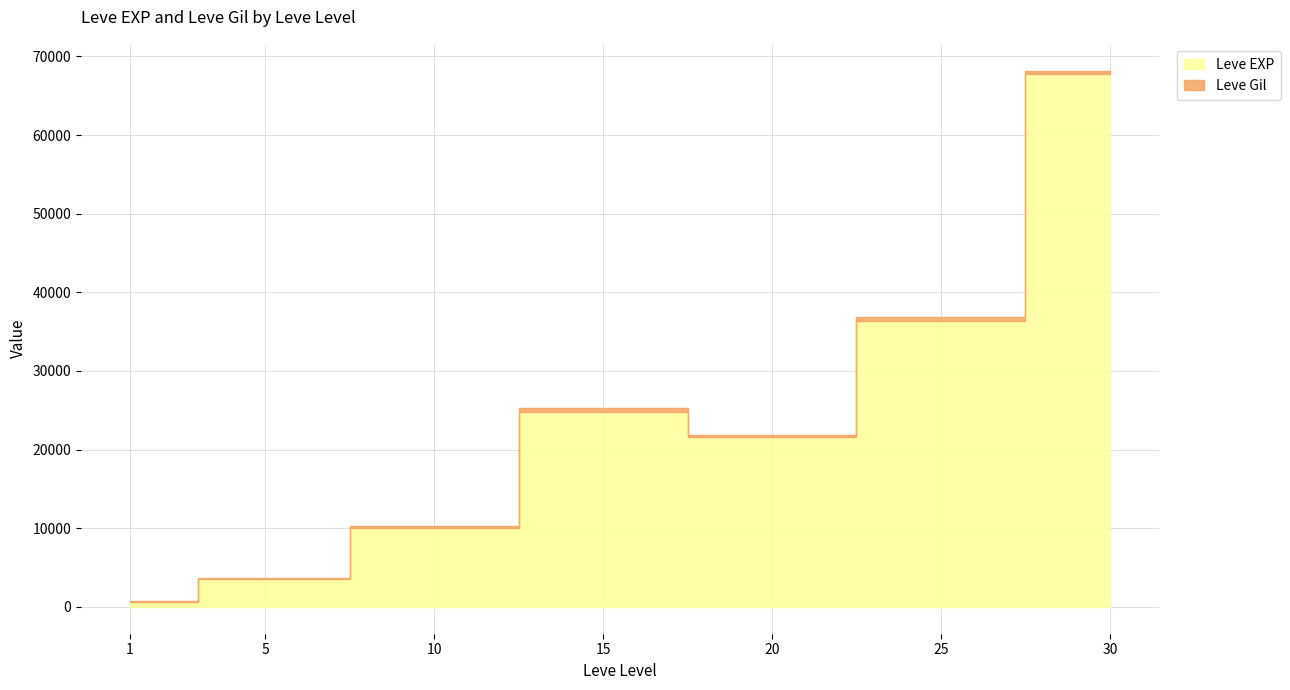

True or false: Leve EXP and Leve Gil cross at least once.

False